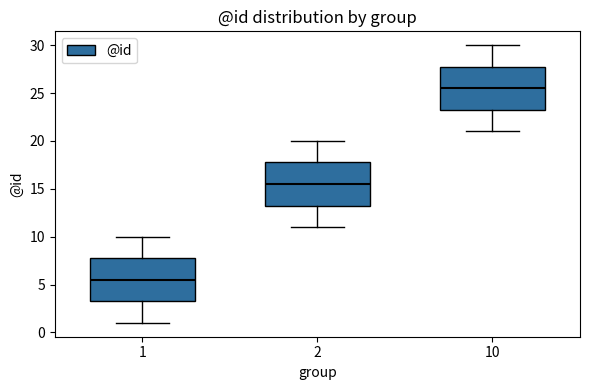

Where is the upper edge of the box at x = 1 on the y-axis? The values are not printed on the chart, so give them approximately, as read against the axis.

8.0